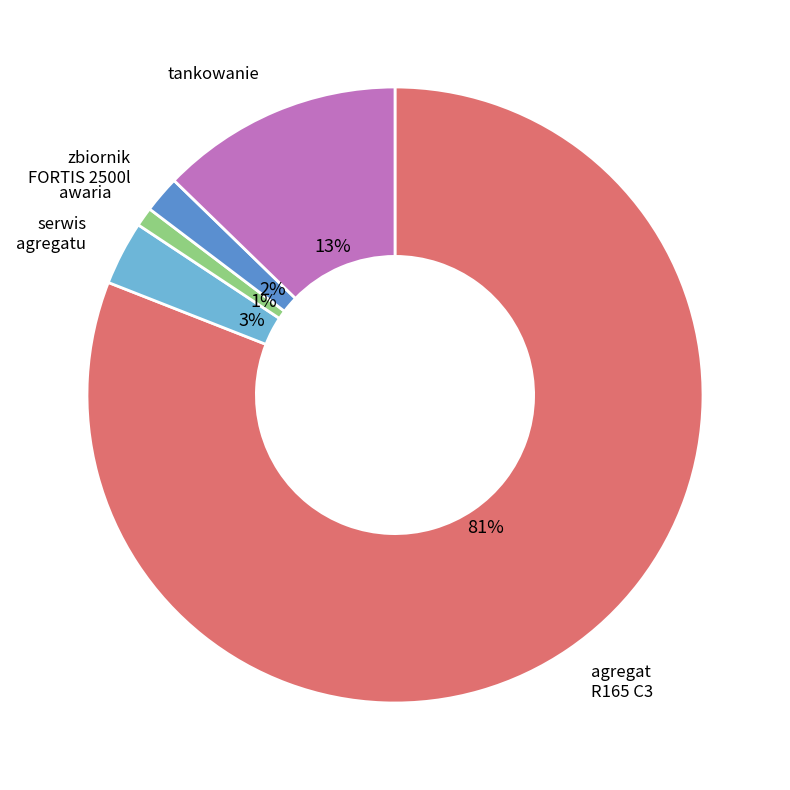

True or false: tankowanie accounts for 13% of the total.

True